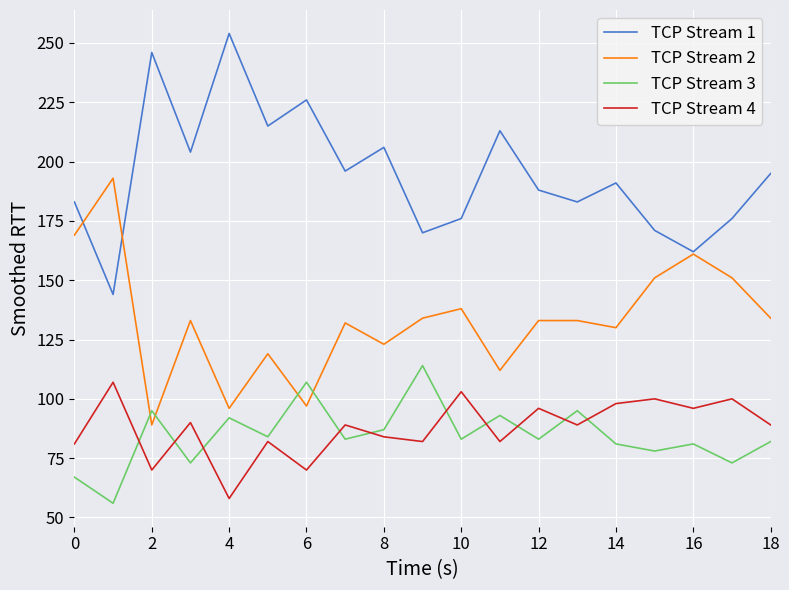

True or false: TCP Stream 4 and TCP Stream 3 cross at least once.

True